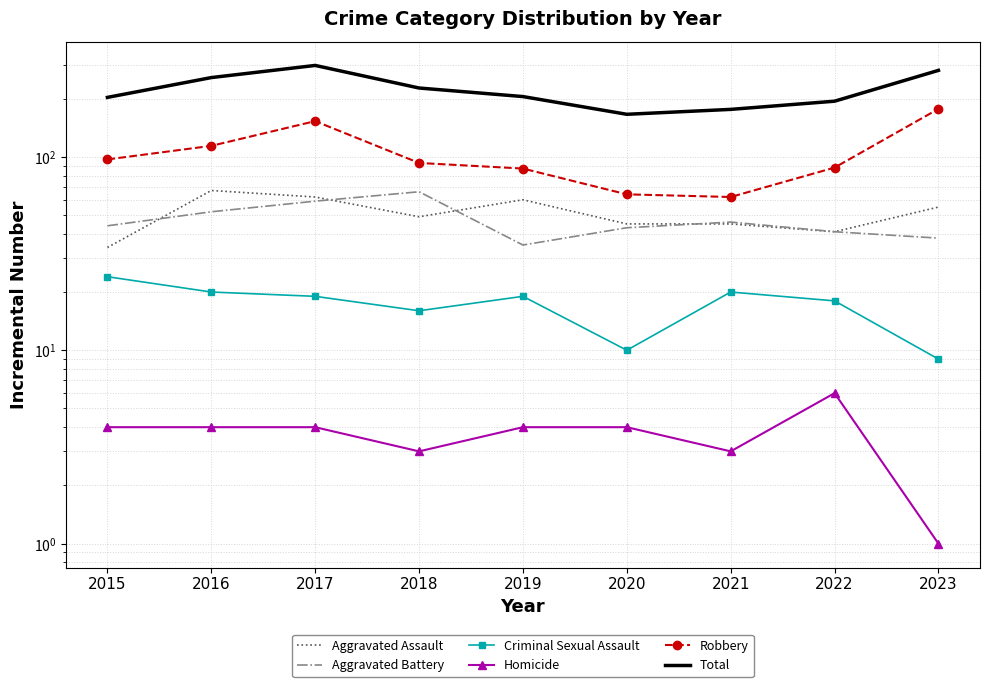

What is the average value of the Aggravated Battery series?

47